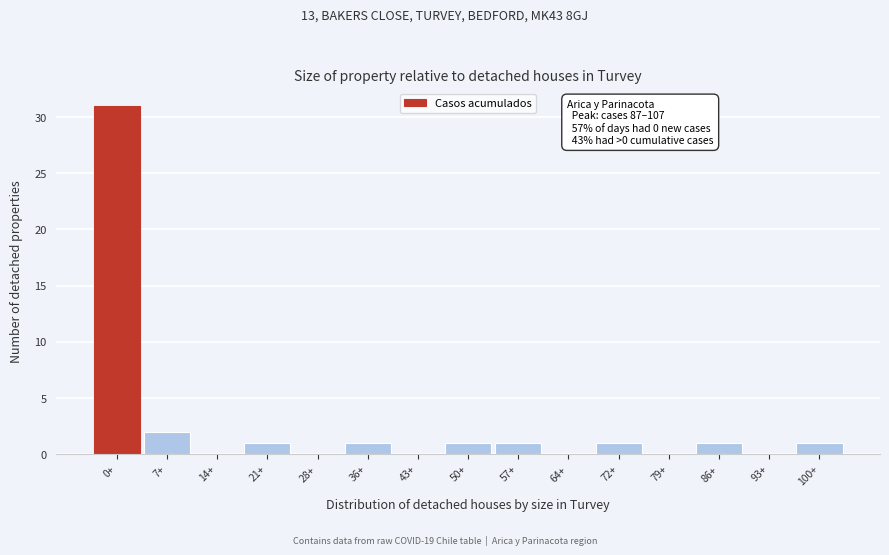

Reading right to left, extract all data points from this chart.

100+=1	93+=0	86+=1	79+=0	72+=1	64+=0	57+=1	50+=1	43+=0	36+=1	28+=0	21+=1	14+=0	7+=2	0+=31